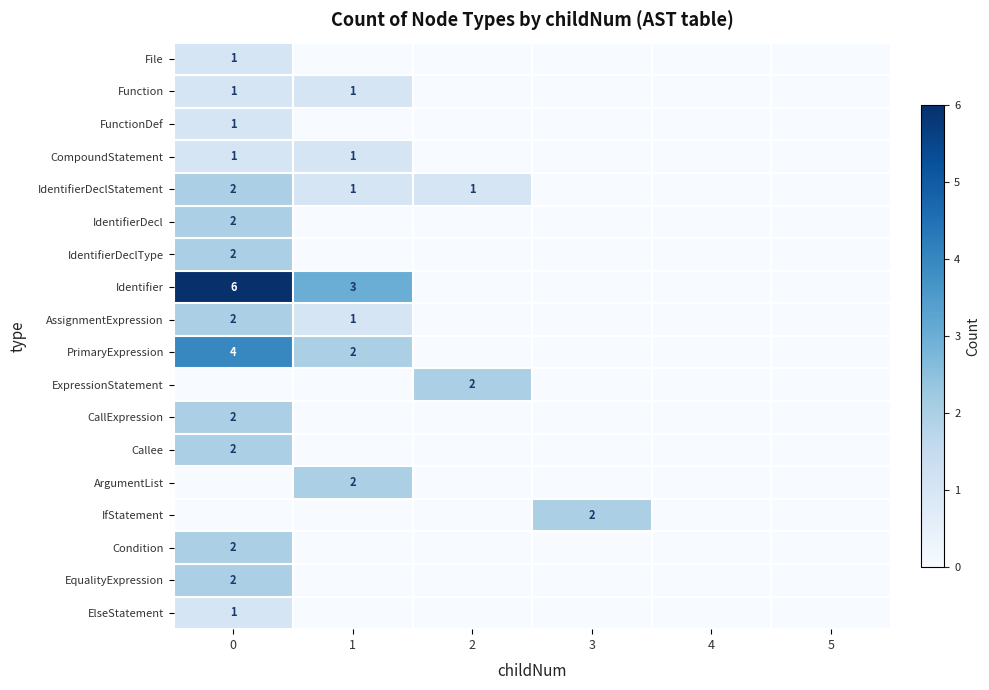

Is the value of AssignmentExpression at 1 greater than the value of ExpressionStatement at 2?

No